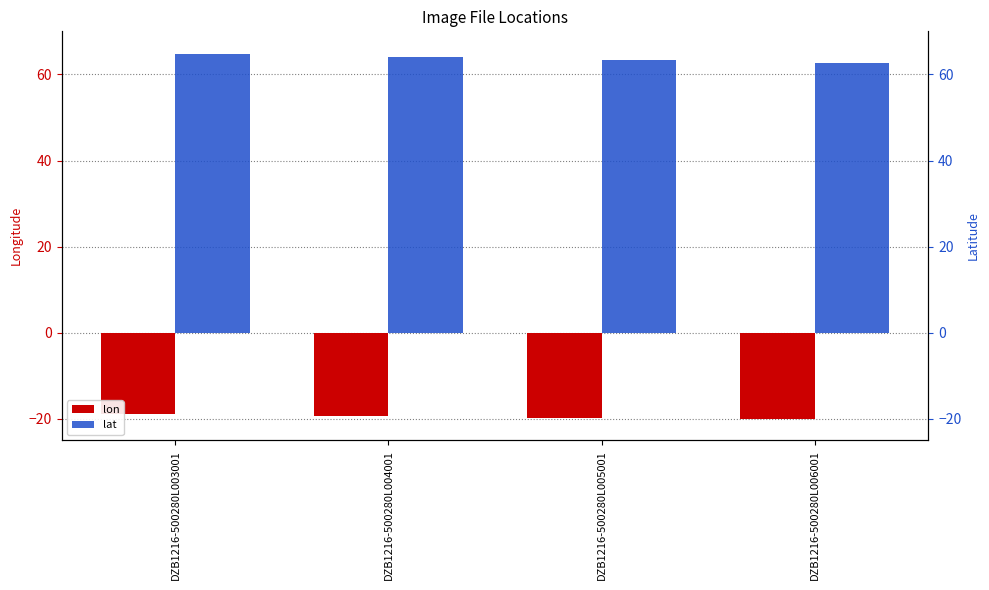

Which series has the widest spread of values?

lat